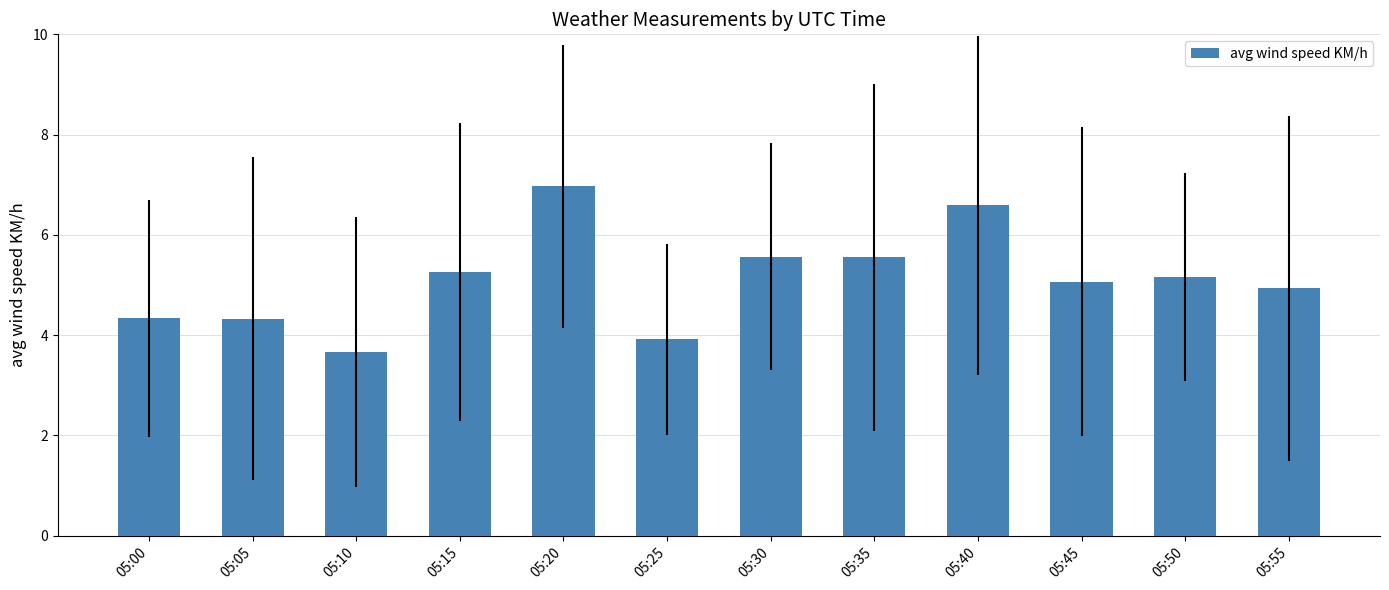

What is the difference between the maximum and minimum values?

3.3